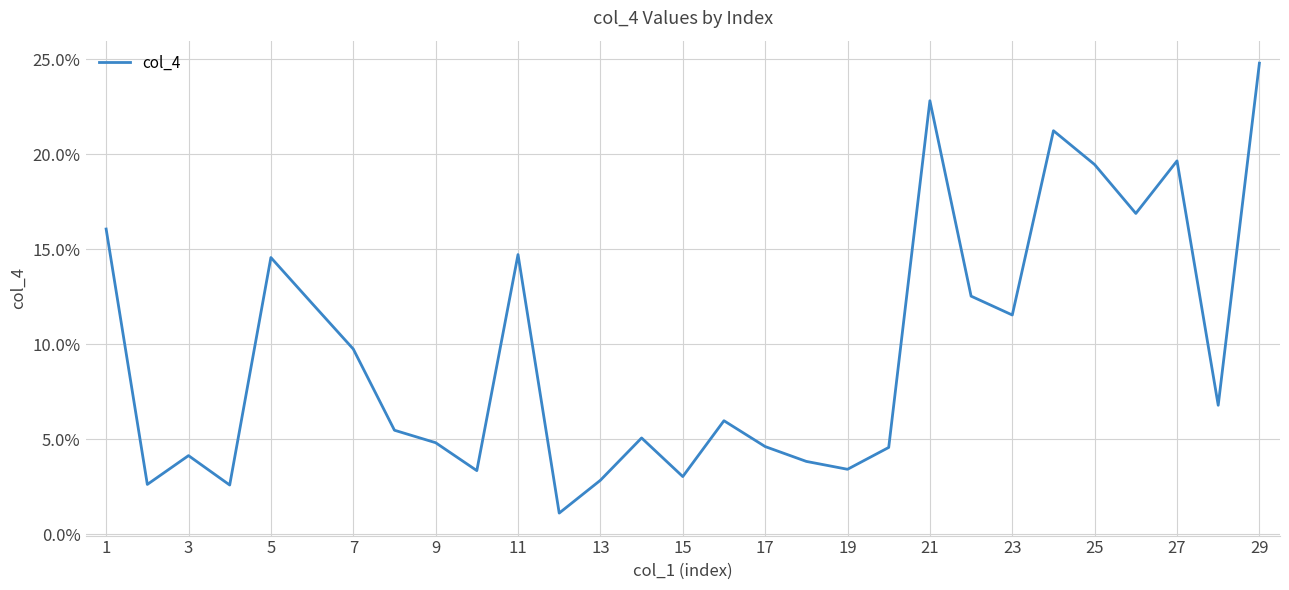

What is the greatest value displayed?

24.8